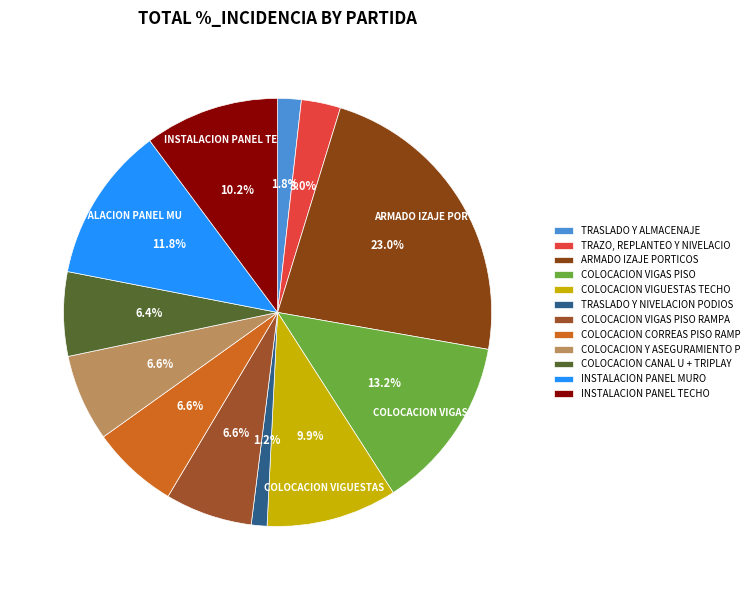

What portion of the pie excludes COLOCACION CANAL U + TRIPLAY?

93.6%